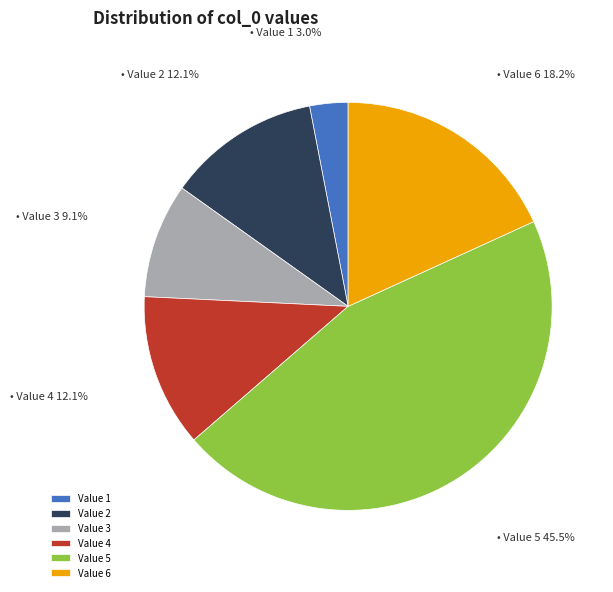

Which category has the smallest portion of the pie?

Value 1